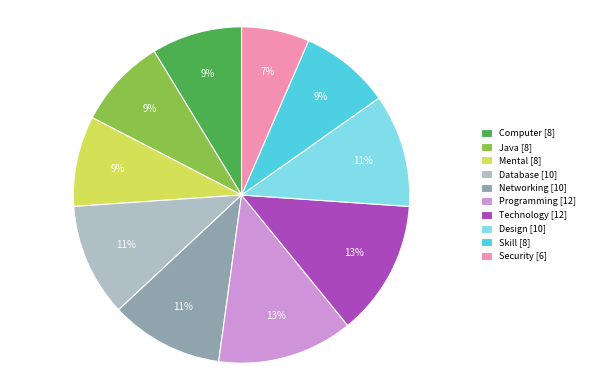

Which slice is the smallest?

Security